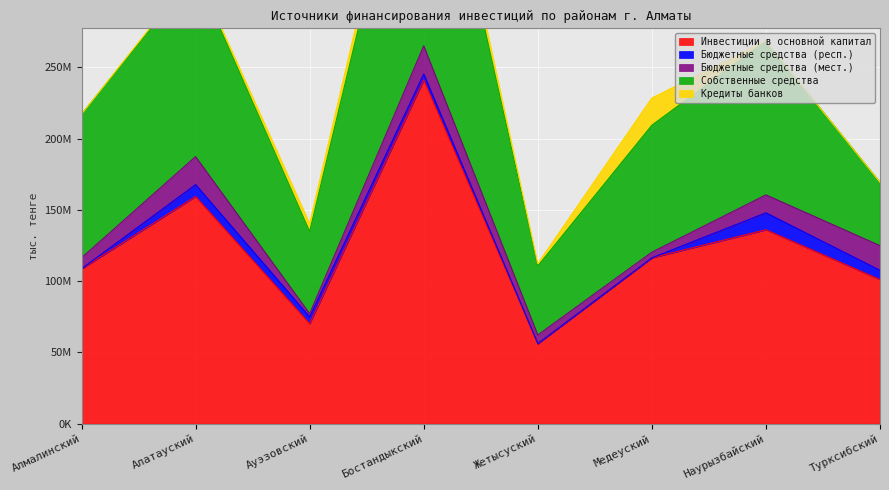

What is the spread (max minus min) of values at Бостандыкский?

237048819